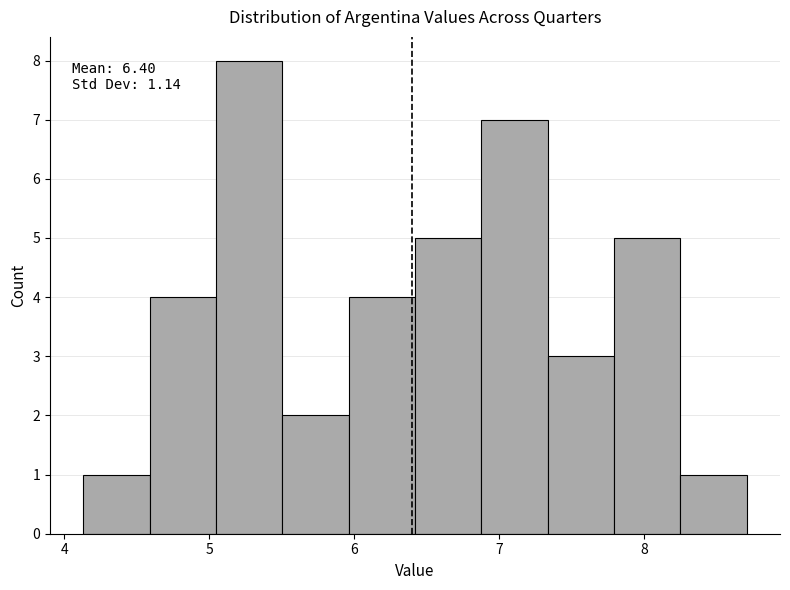

Which range on the x-axis has the tallest bar?

5.0 to 5.5